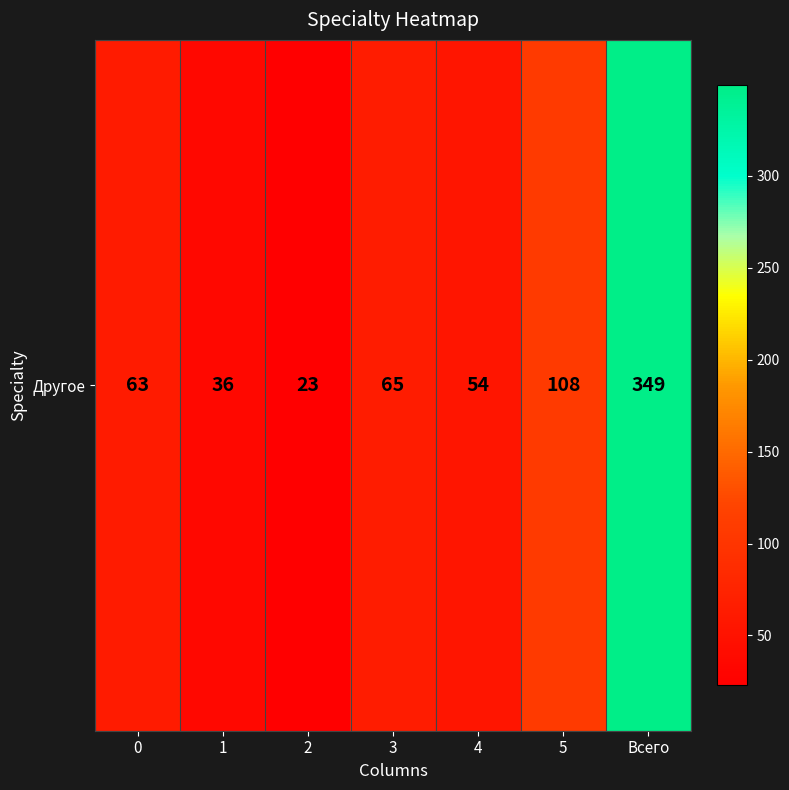

The chart shows a value of 65 at 3. True or false?

True